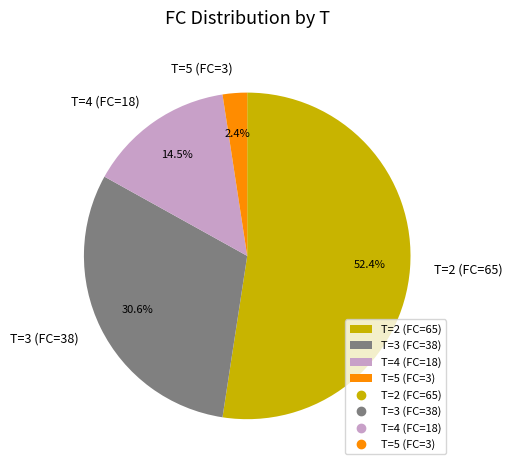

What is the total percentage of T=3 (FC=38) and T=2 (FC=65)?

83.1%